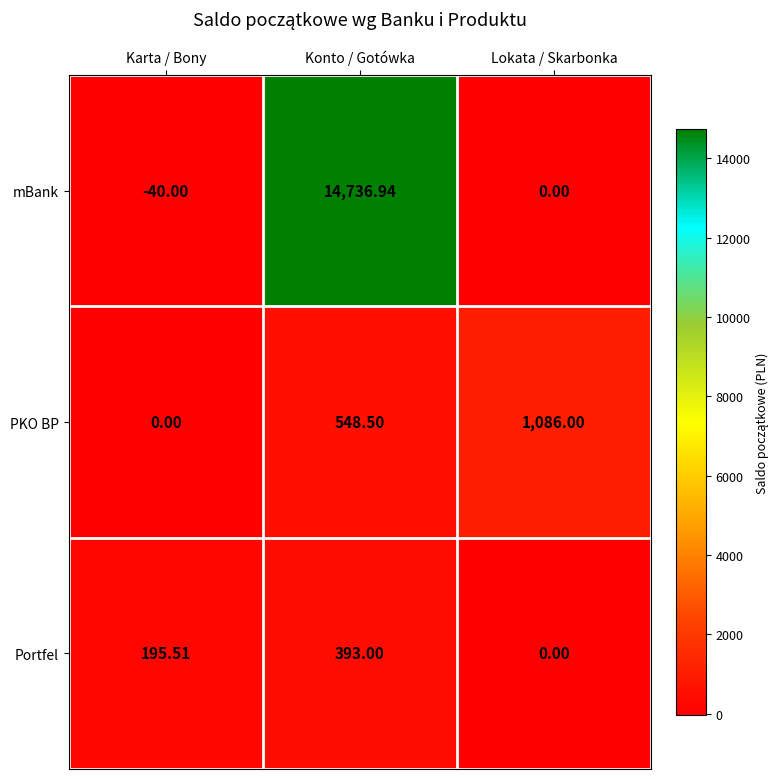

Is the value of PKO BP at Lokata / Skarbonka greater than the value of mBank at Lokata / Skarbonka?

Yes